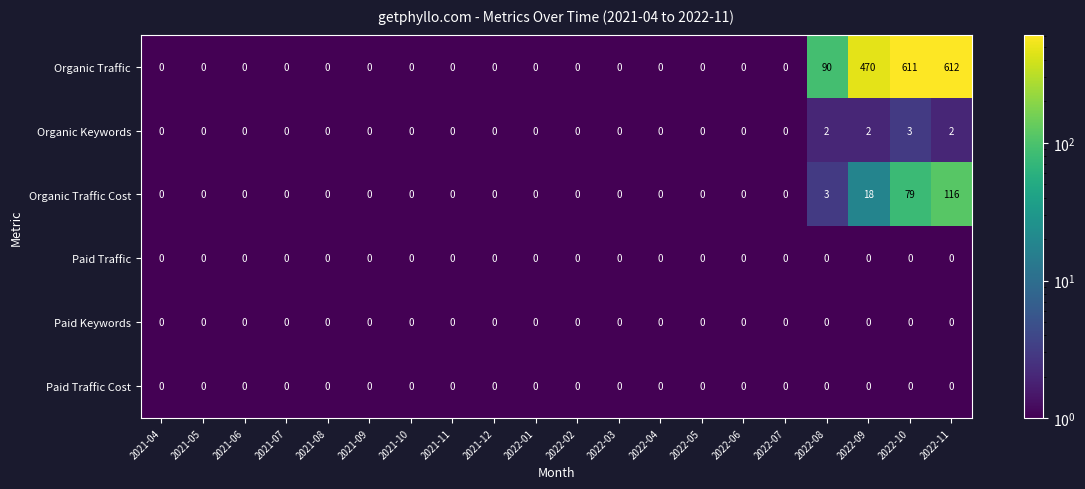

Which series has the largest total across all categories?

Organic Traffic